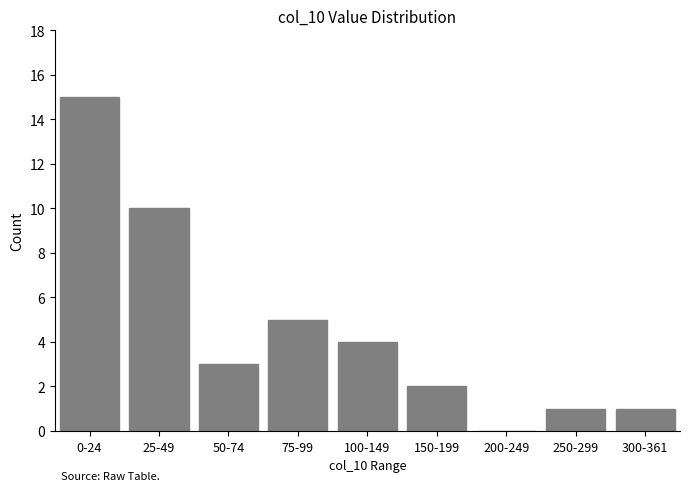

At which category does the chart reach its peak across all series?

0-24